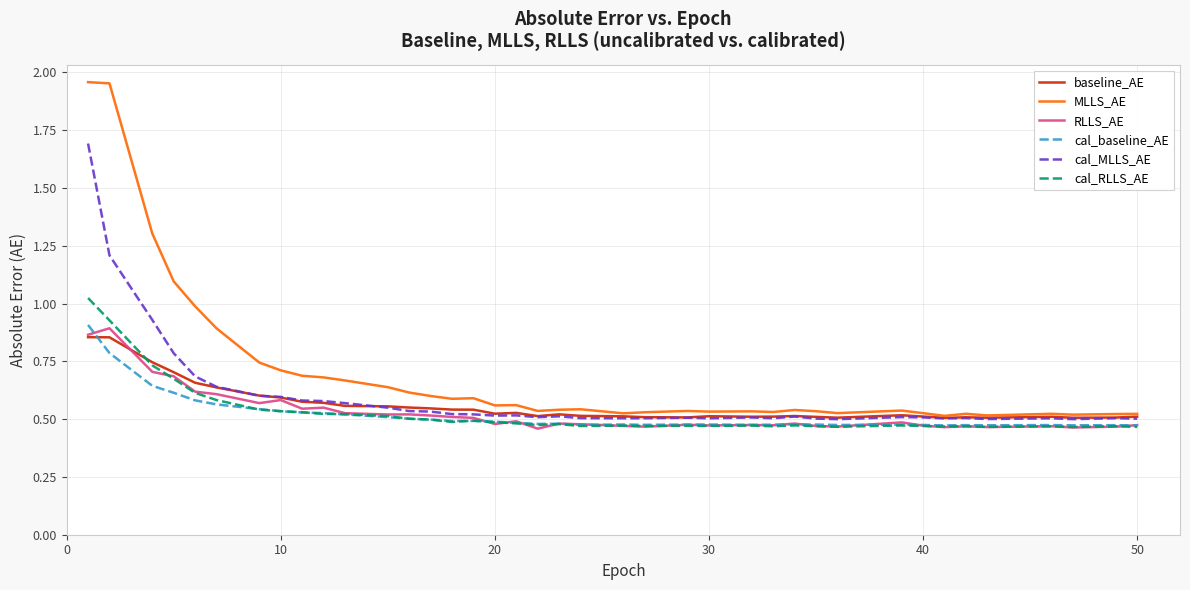

Which series has the largest range (max minus min)?

MLLS_AE